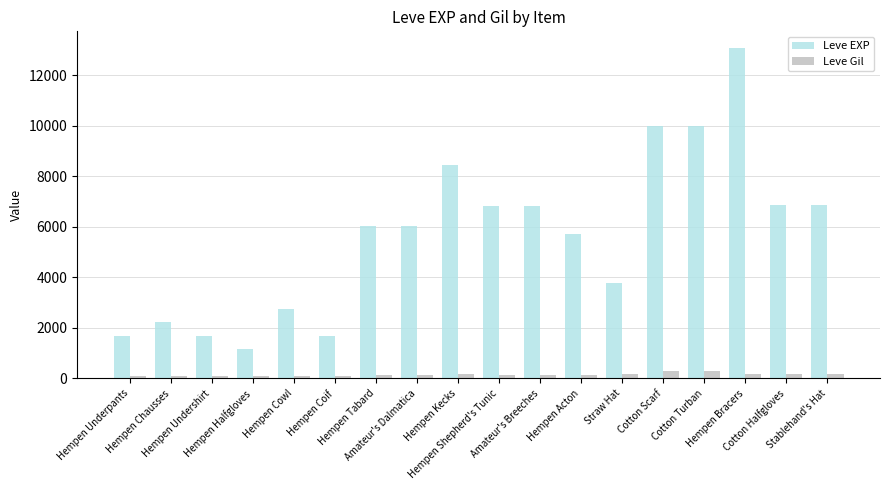

The Leve EXP series shows 2740 at Hempen Cowl. True or false?

True